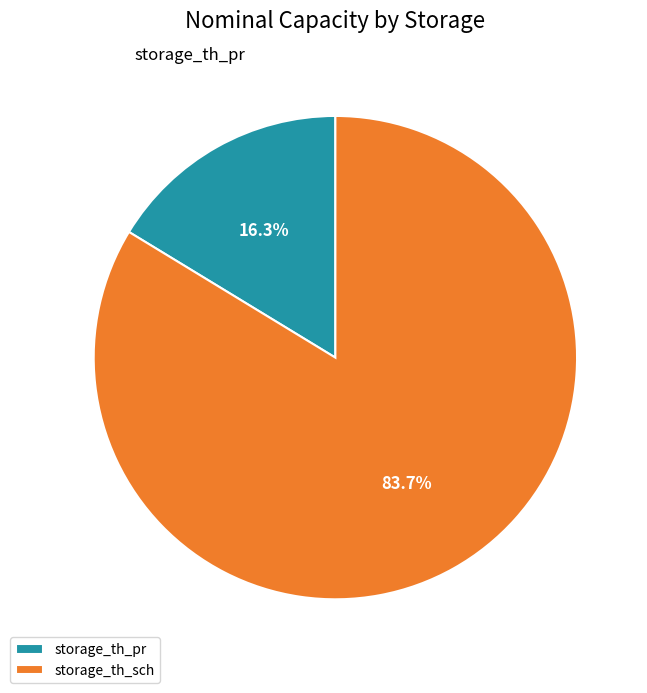

Approximately how many times larger is the value at storage_th_pr compared to storage_th_sch?

0.2